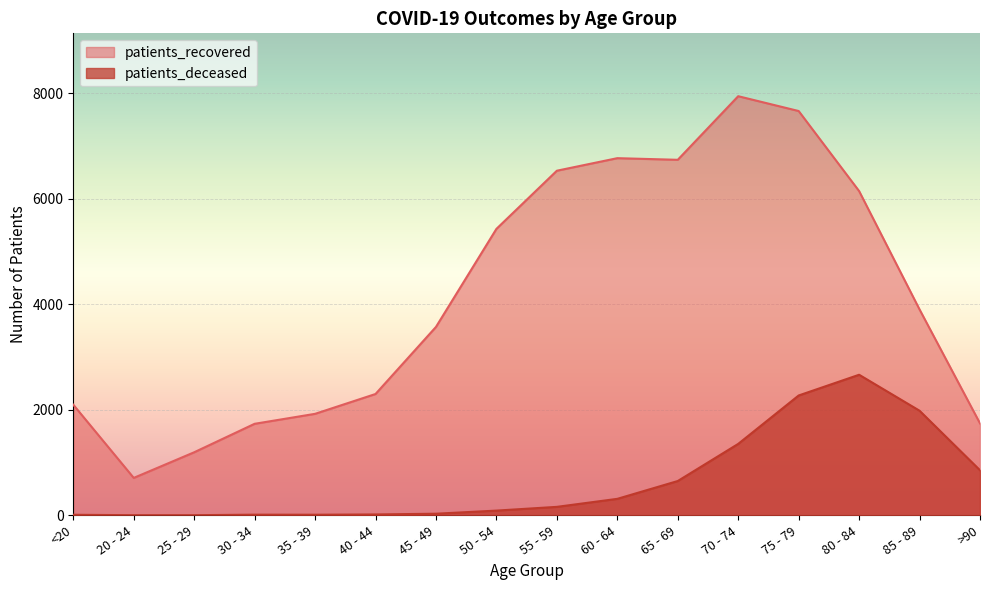

Is the value of patients_deceased at 65 - 69 greater than the value of patients_recovered at 60 - 64?

No